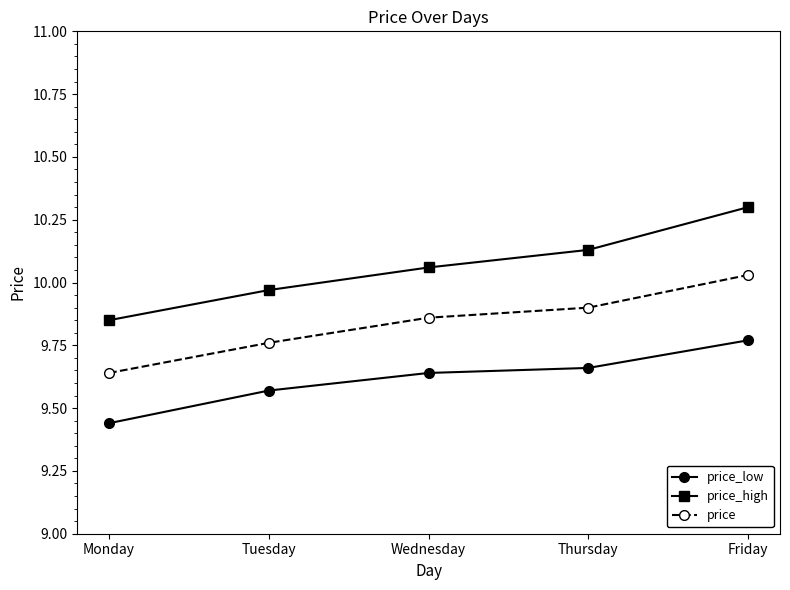

Between Monday and Friday, which series saw the biggest shift?

price_high